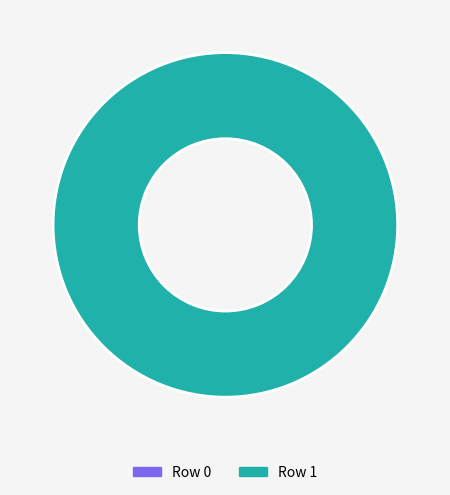

To the nearest percent, what is the difference between the 1 and 0 slice percentages?

100%